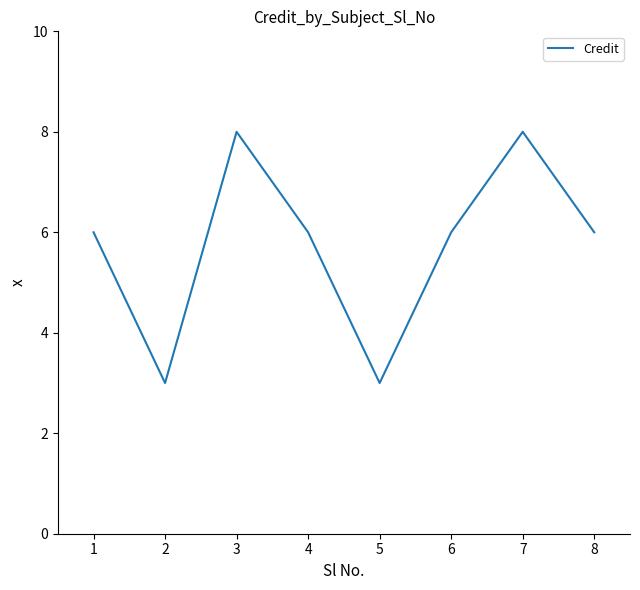

What is the difference between the maximum and minimum values?

5